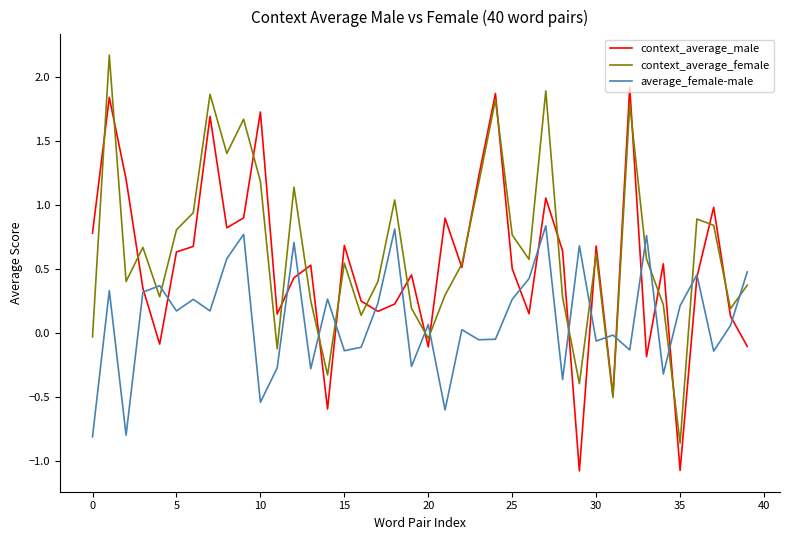

List the series in order of their peak value, highest first.

context_average_female, context_average_male, average_female-male